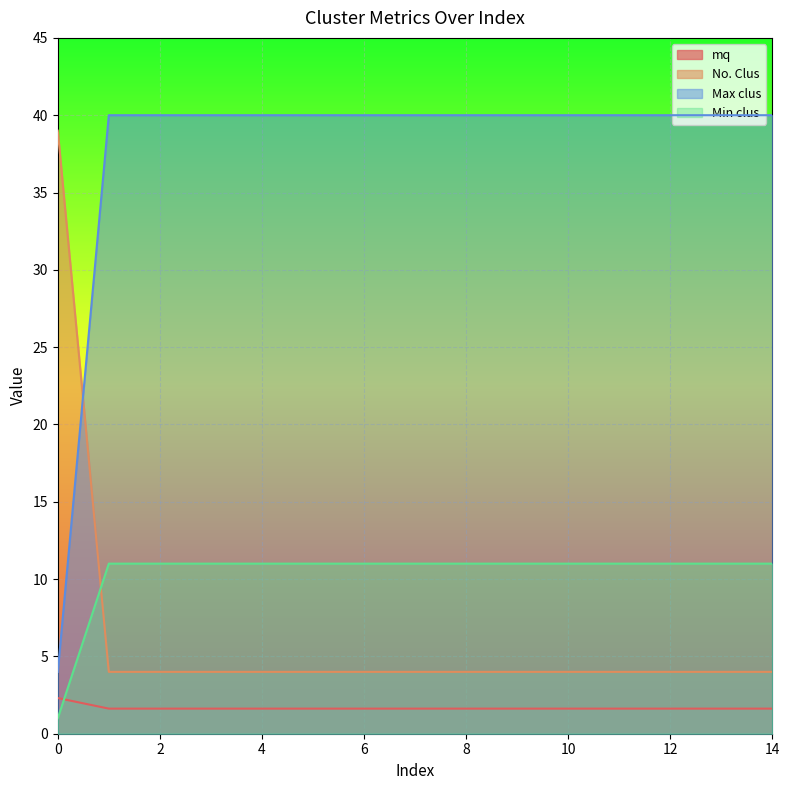

Which has a higher value, 2 or 7?

2